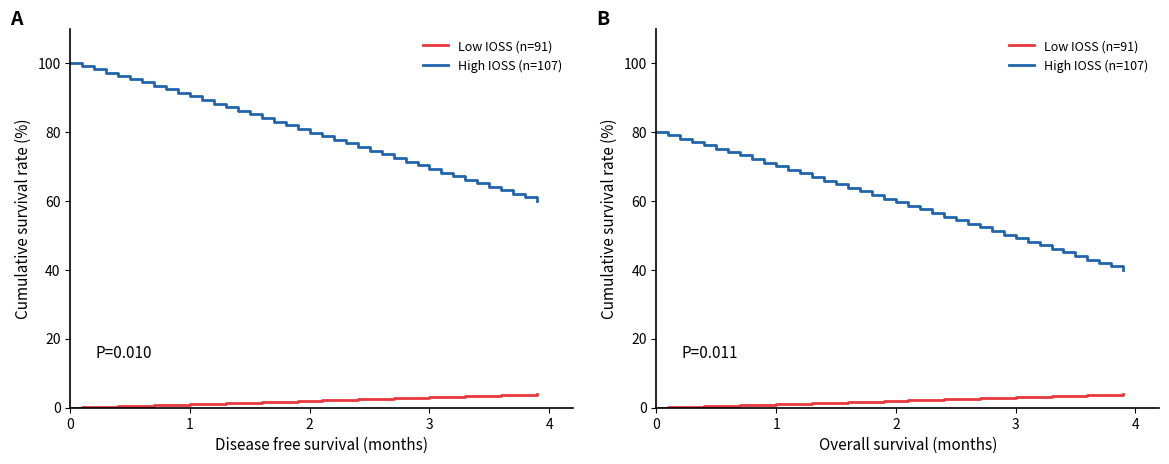

Does the chart have visible grid lines?

No